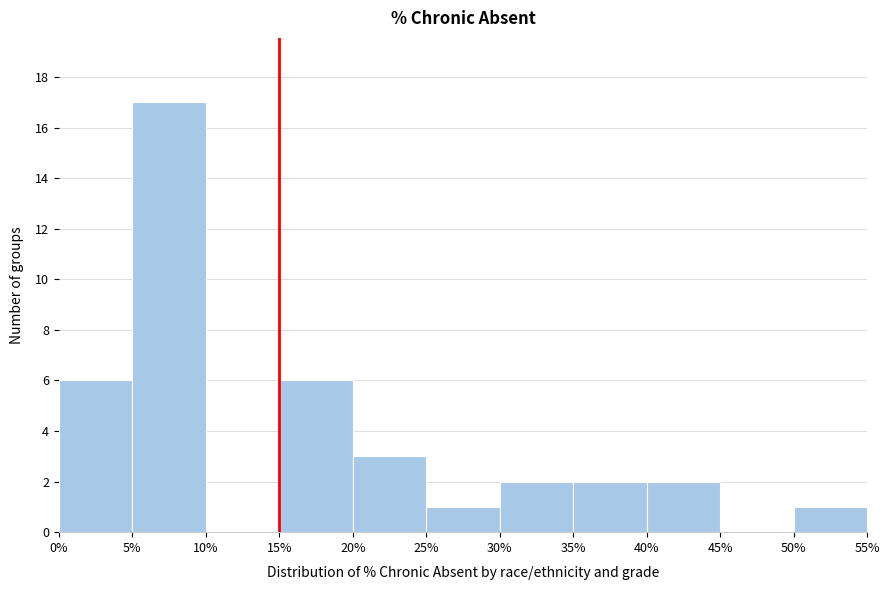

Reading left to right, transcribe this chart: for each bar, give the range it covers on the x-axis and its height. The values are not printed on the chart, so give them approximately, as read against the axis.

0% to 5%: 6
5% to 10%: 17
10% to 15%: 0
15% to 20%: 6
20% to 25%: 3
25% to 30%: 1
30% to 35%: 2
35% to 40%: 2
40% to 45%: 2
45% to 50%: 0
50% to 55%: 1